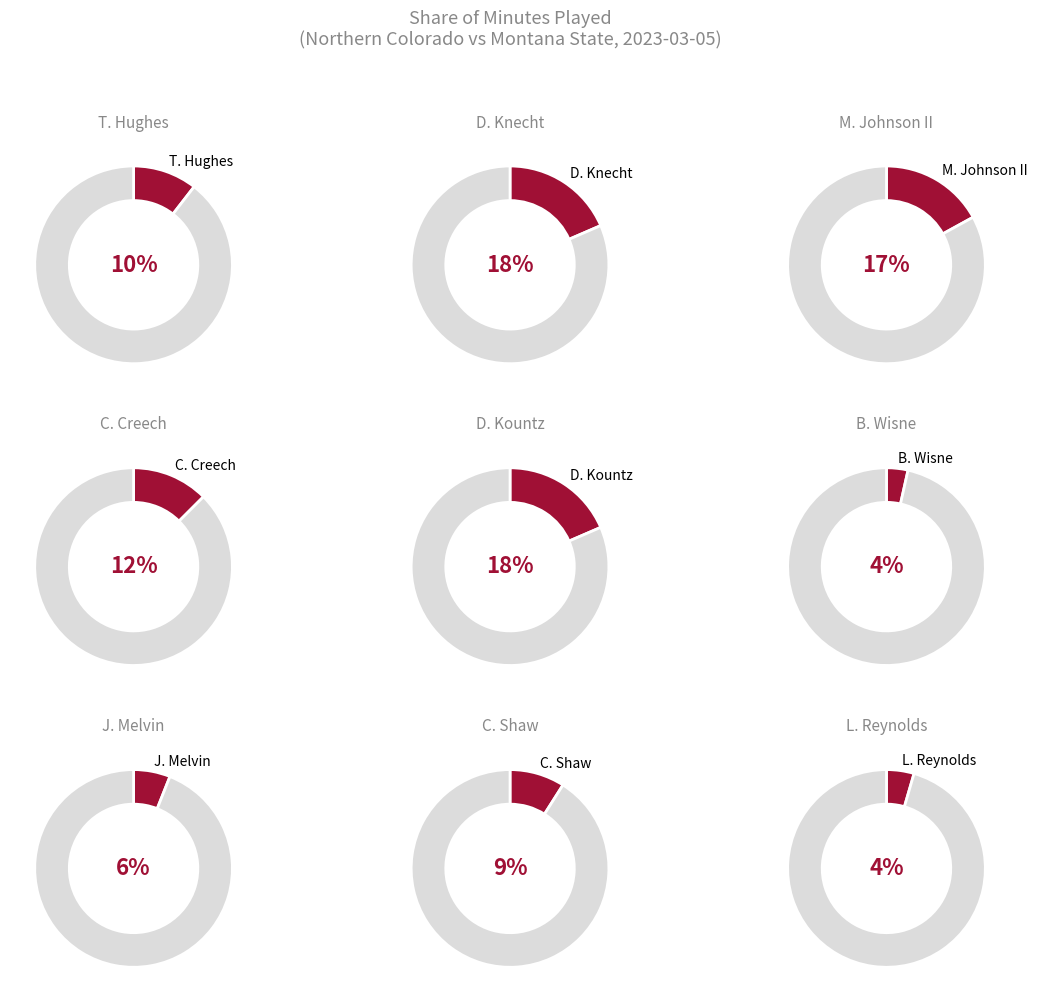

What percentage do B. Wisne and M. Johnson II together represent?

20.5%